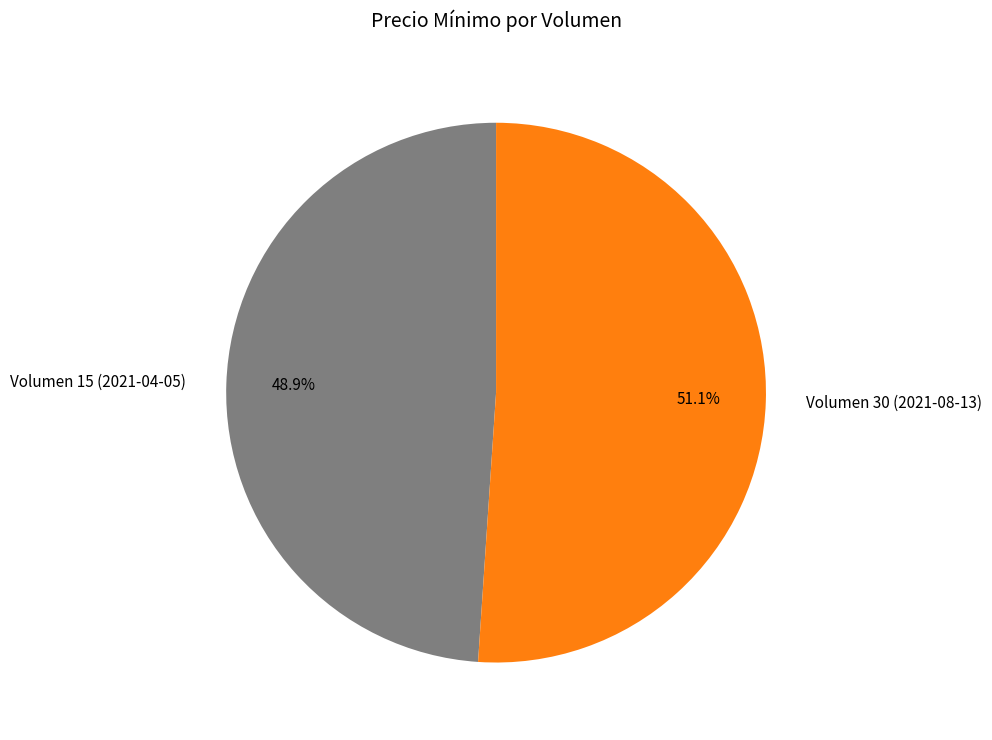

Count the number of slices in the pie.

2